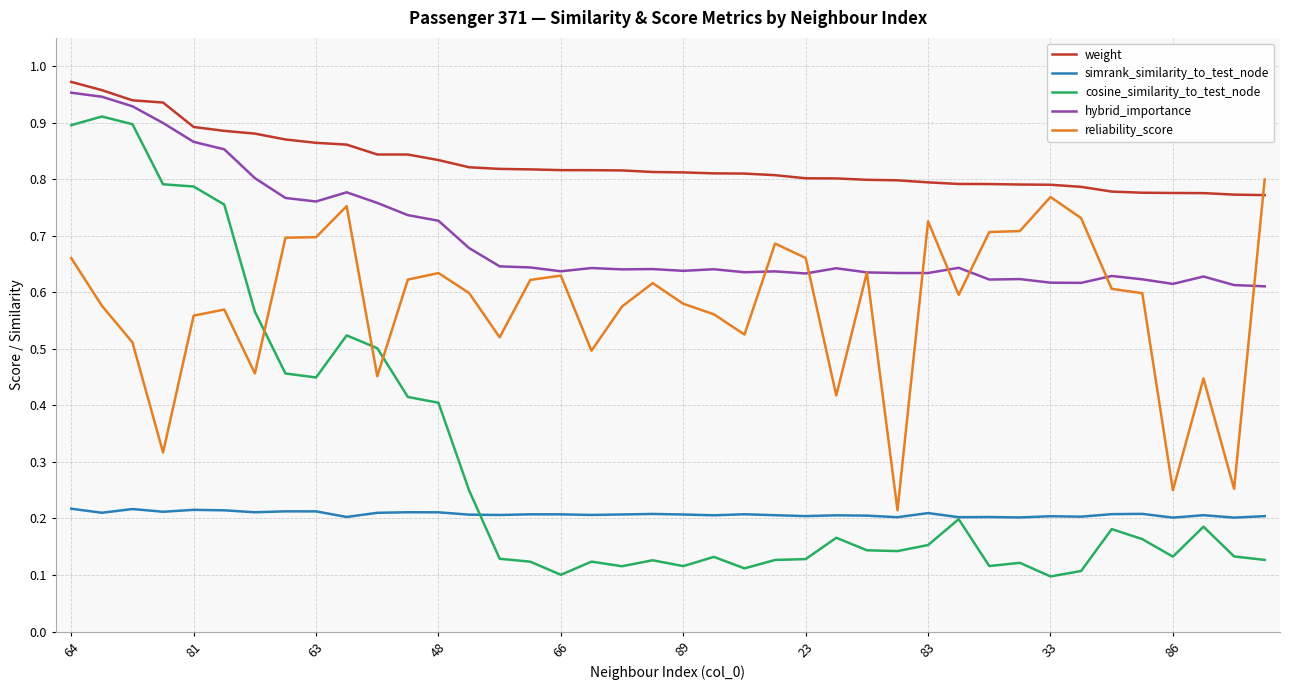

Which series has the widest spread of values?

cosine_similarity_to_test_node